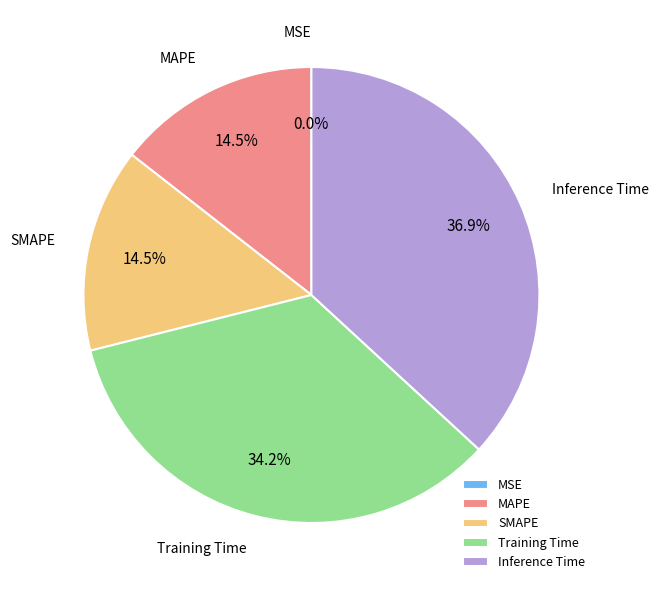

Does any single category account for the majority?

No